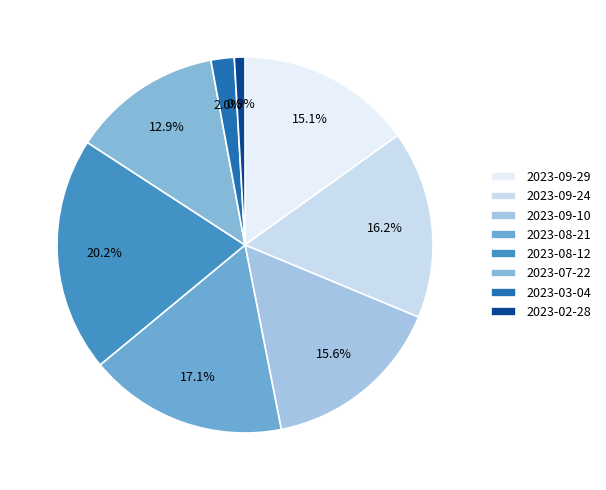

To the nearest percent, what is the difference between the 2023-03-04 and 2023-02-28 slice percentages?

1%